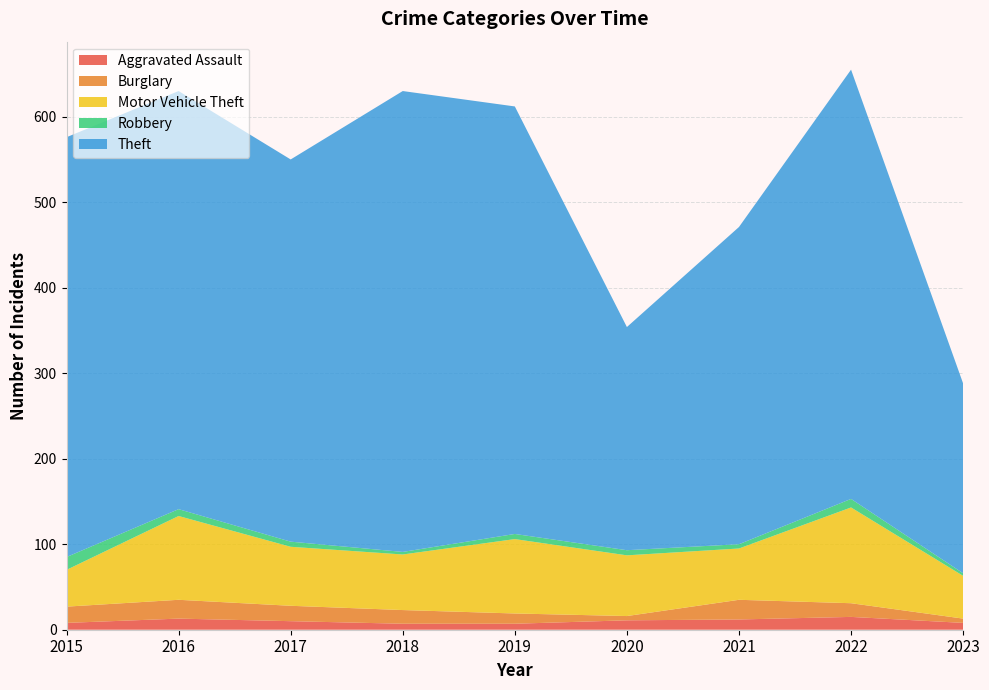

Reading right to left, transcribe all the data shown in this chart.

Aggravated Assault: 8	15	12	11	7	7	10	13	8
Burglary: 5	16	23	5	12	16	18	22	19
Motor Vehicle Theft: 50	112	60	71	87	65	69	98	43
Robbery: 3	10	5	6	6	3	6	8	15
Theft: 222	502	371	261	500	539	447	489	491